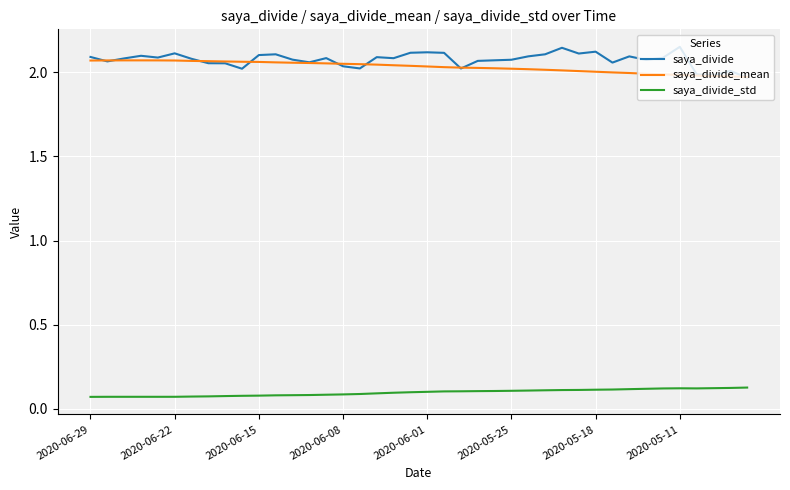

What is the sum of all saya_divide_mean values?

81.2